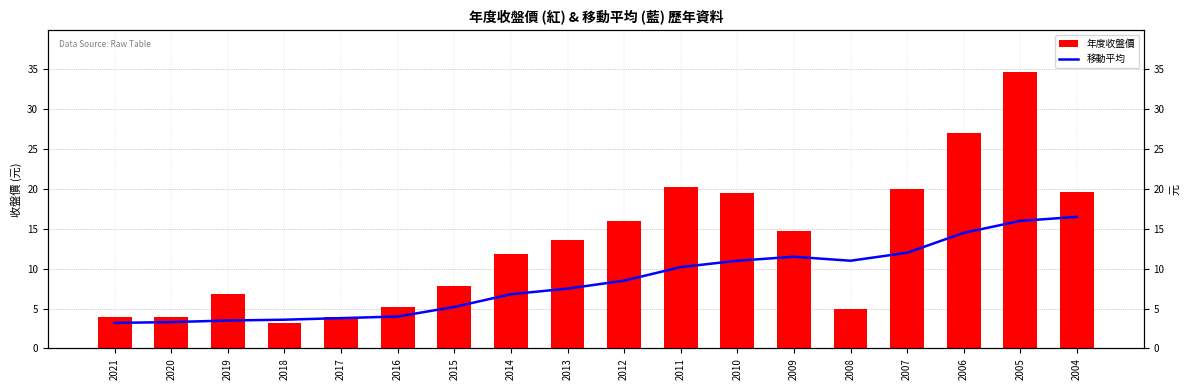

Reading left to right, extract all data points from this chart.

移動平均: 2021=3.2	2020=3.3	2019=3.5	2018=3.6	2017=3.8	2016=4.0	2015=5.2	2014=6.8	2013=7.5	2012=8.5	2011=10.2	2010=11.0	2009=11.5	2008=11.0	2007=12.0	2006=14.5	2005=16.0	2004=16.5
年度收盤價: 2021=4.0	2020=4.0	2019=6.8	2018=3.2	2017=3.9	2016=5.2	2015=7.8	2014=11.8	2013=13.6	2012=15.9	2011=20.2	2010=19.6	2009=14.7	2008=5.0	2007=19.9	2006=27.0	2005=34.7	2004=19.6